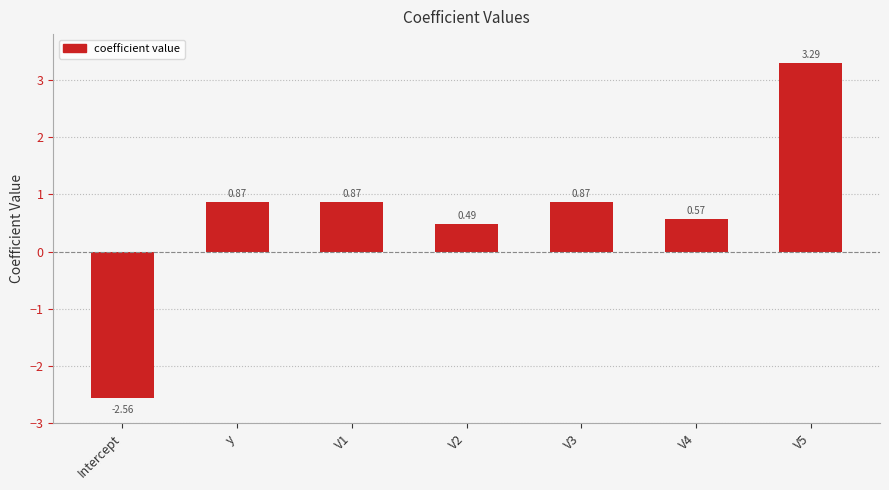

What is the difference between the values at y and V2?

0.4